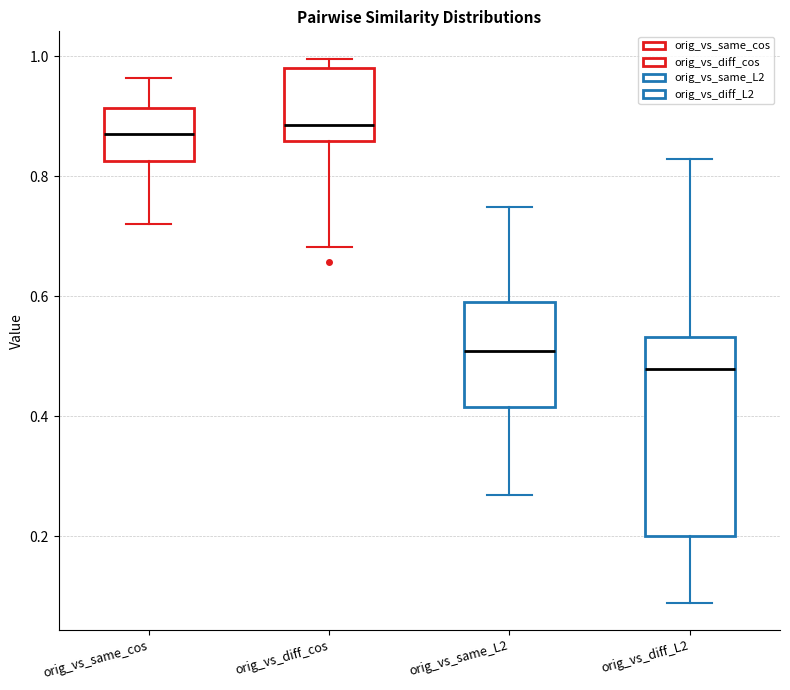

Where is the lower edge of the box for orig_vs_diff_L2 on the y-axis? The values are not printed on the chart, so give them approximately, as read against the axis.

0.20